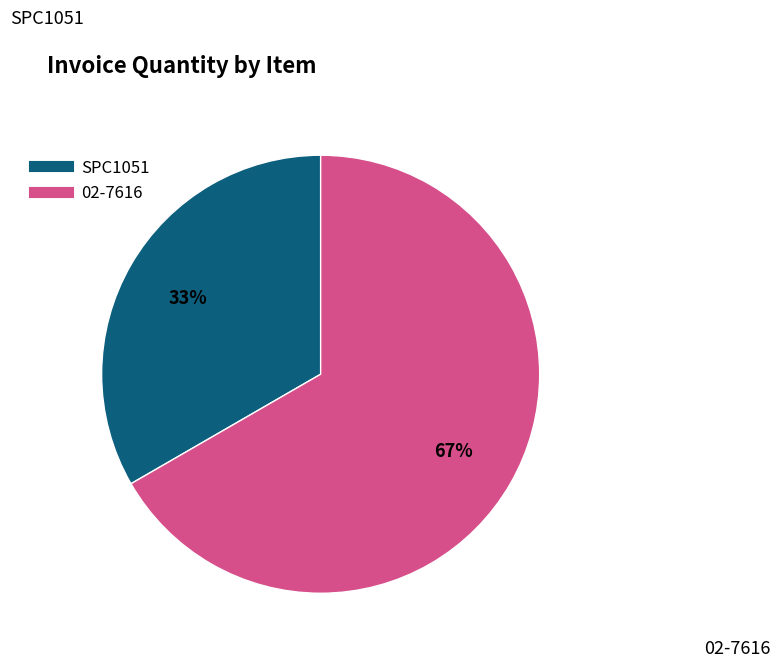

To the nearest percent, what is the average slice percentage?

50%